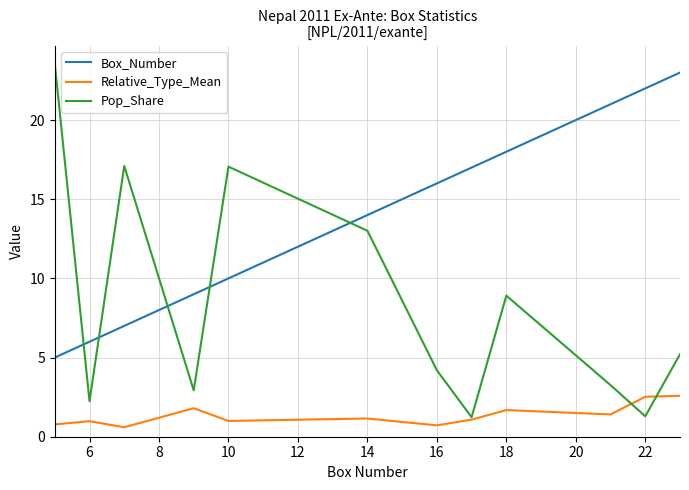

After their last crossing, which series has the higher values: Pop_Share or Box_Number?

Box_Number